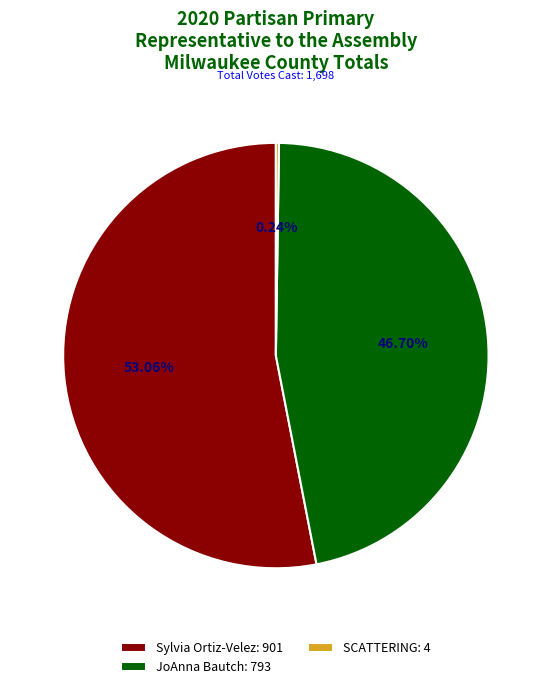

Is there a majority slice in this chart?

Yes